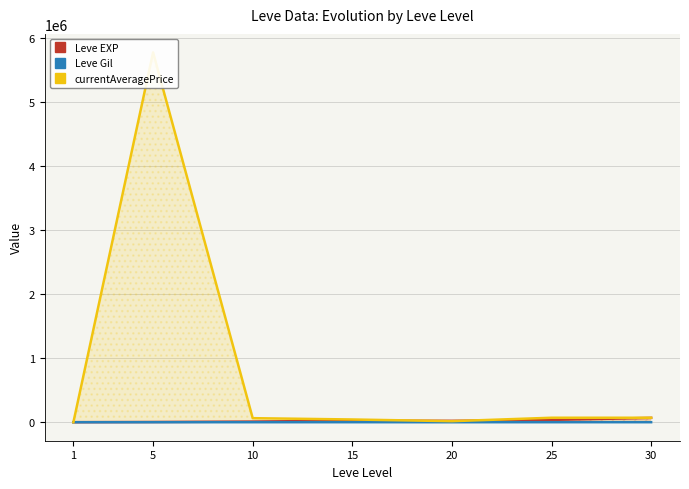

What is the difference between the highest and lowest values at 10?

63044.3